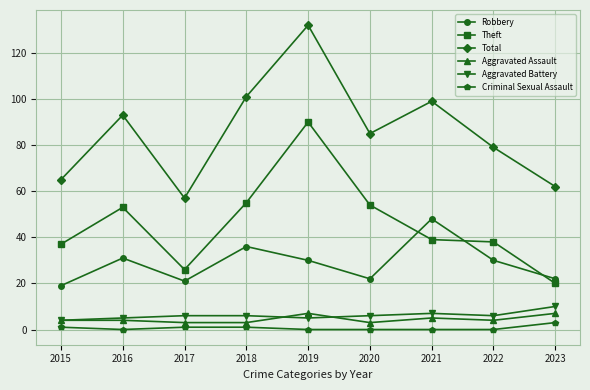

Which series has the largest range (max minus min)?

Total